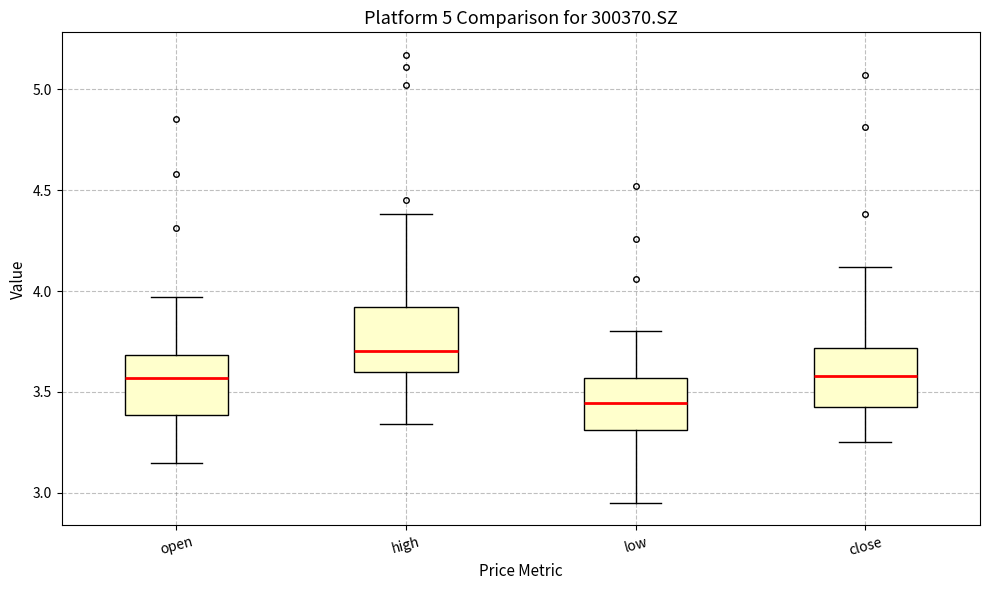

Which box's median line is the lowest?

low